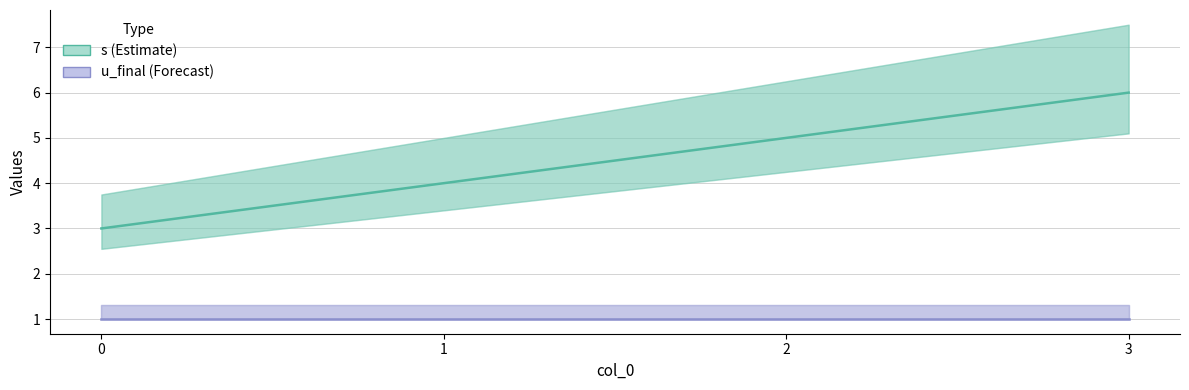

At which label is s closest to 4?

1